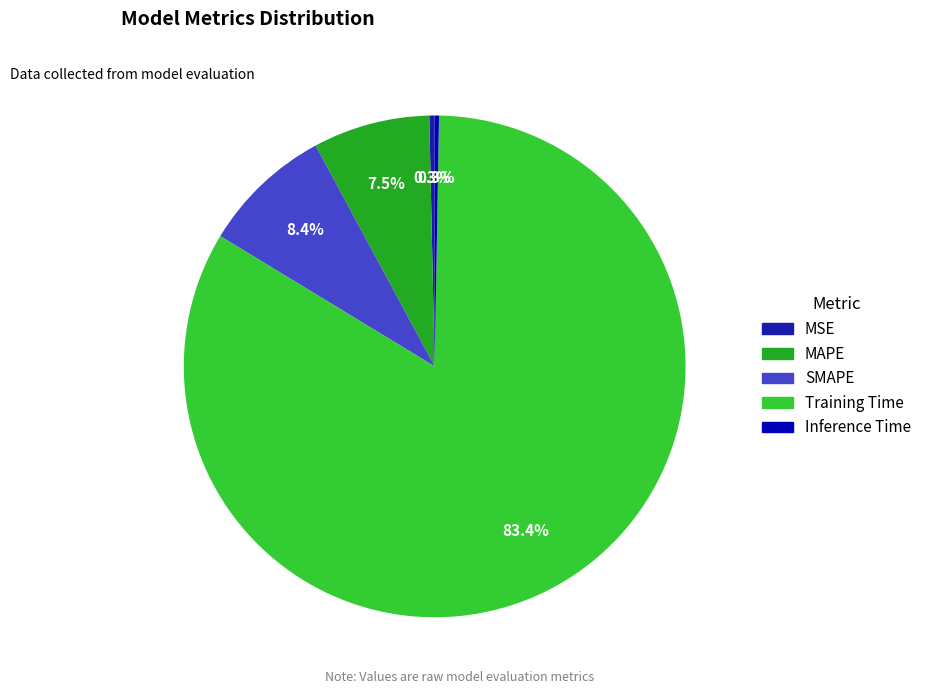

To the nearest percent, what is the difference between the largest and smallest slice percentages?

83%